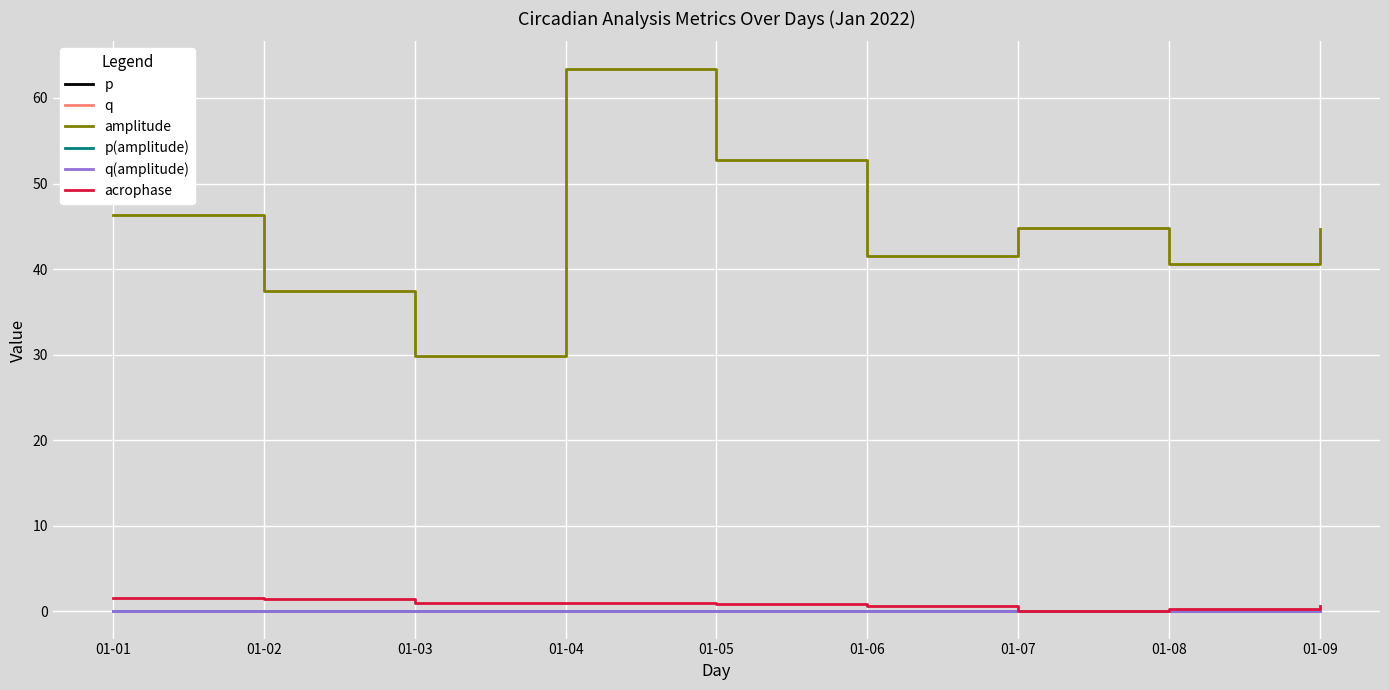

Does the chart have visible grid lines?

Yes